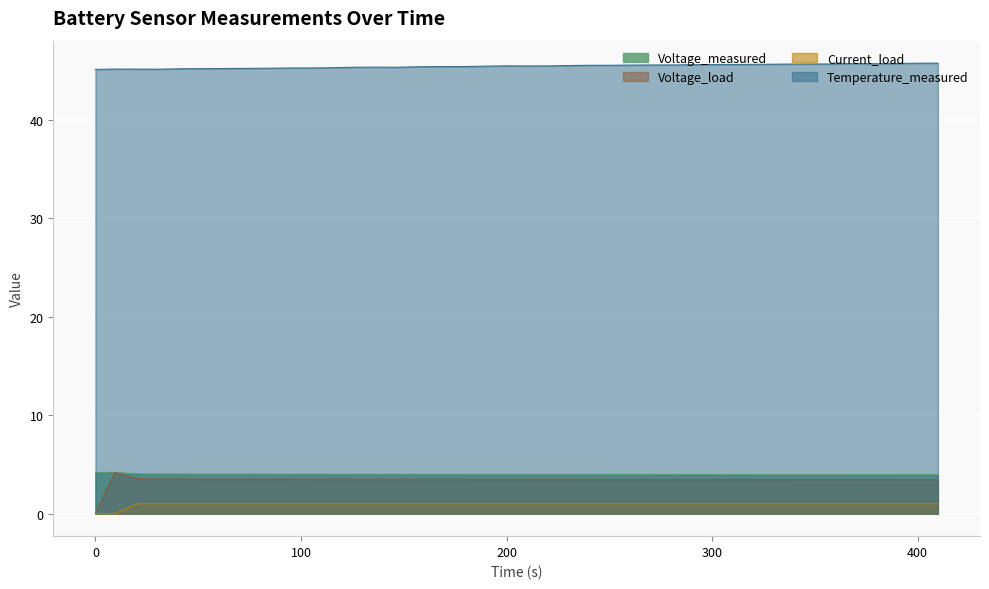

At which category is the sum across all series the highest?

399.328